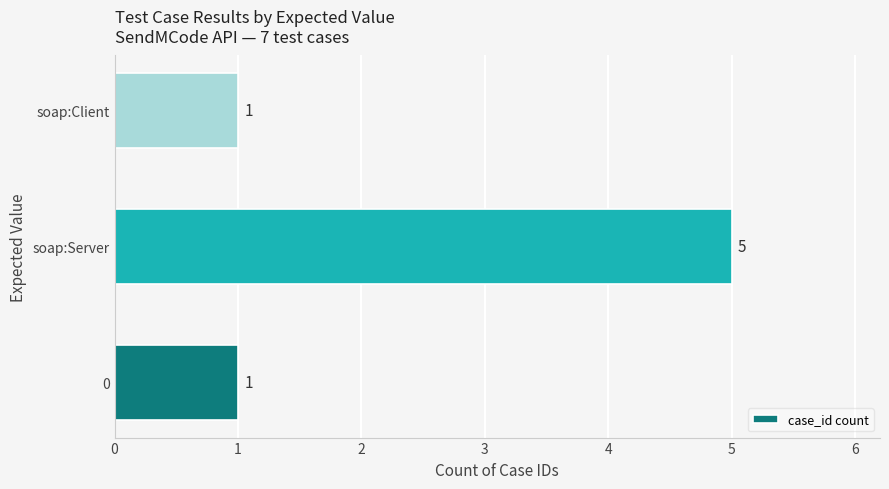

The value at soap:Client is 1. True or false?

True